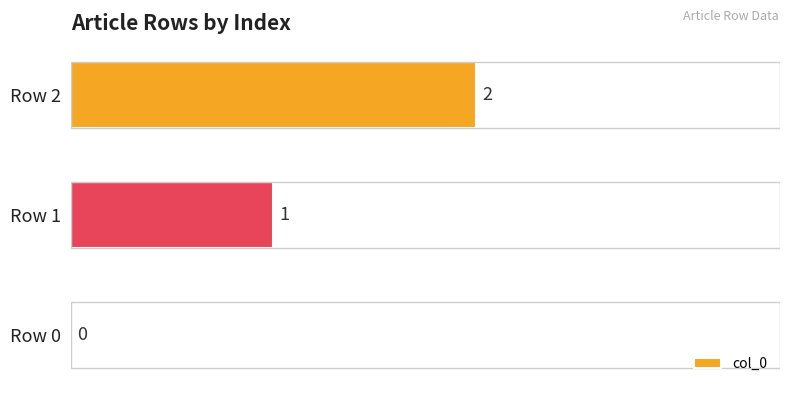

What is the change in value from Row 1 to Row 2?

+1